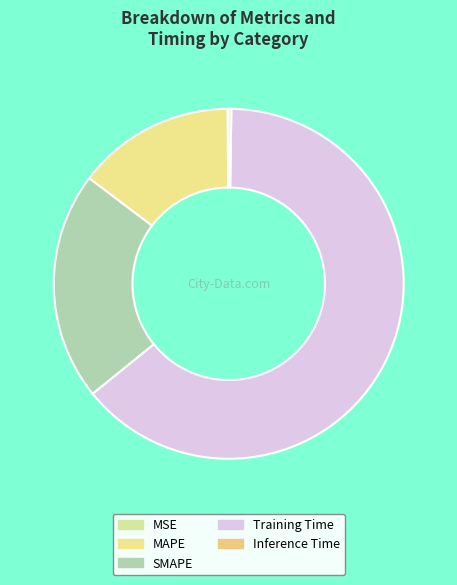

Rank the categories by value from lowest to highest.

MSE, Inference Time, MAPE, SMAPE, Training Time